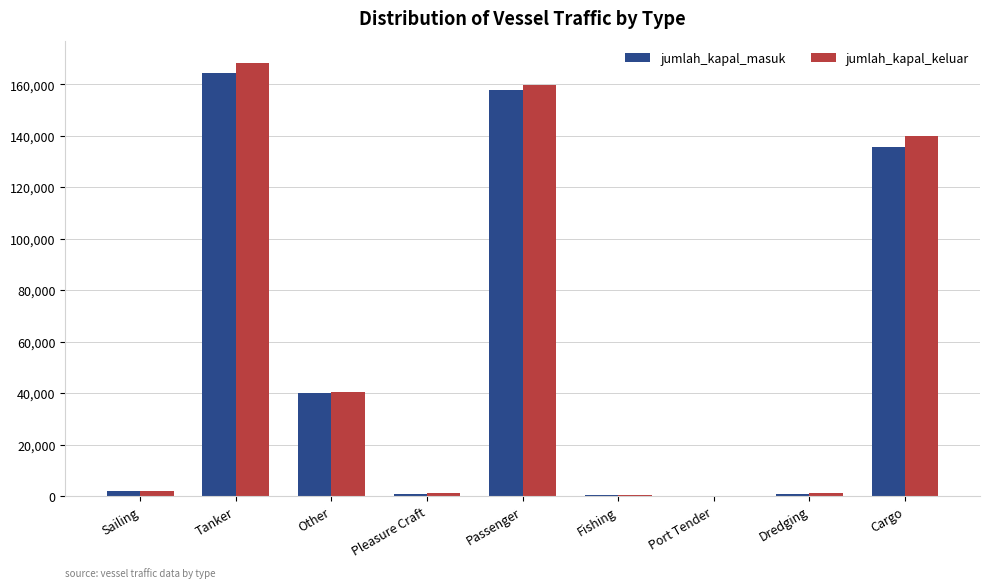

What is the sum of the jumlah_kapal_masuk values at Dredging and Tanker?

165389